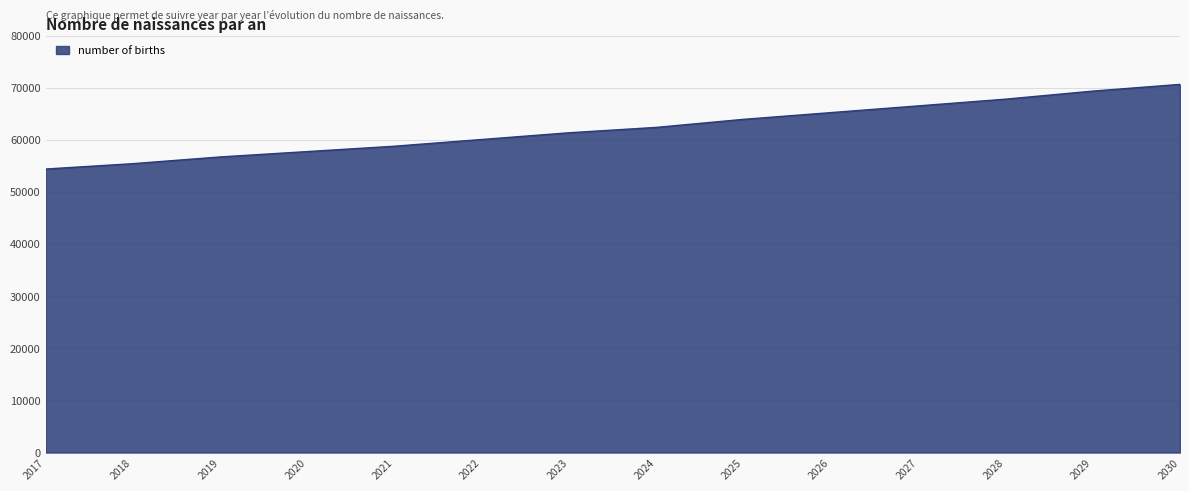

Rank the categories by value from highest to lowest.

2030, 2029, 2028, 2027, 2026, 2025, 2024, 2023, 2022, 2021, 2020, 2019, 2018, 2017